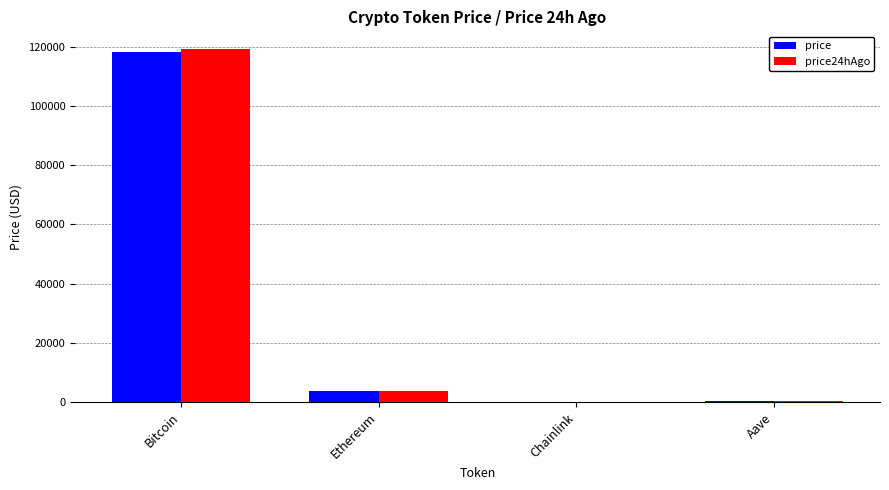

Where is price nearest to the value 59115?

Ethereum